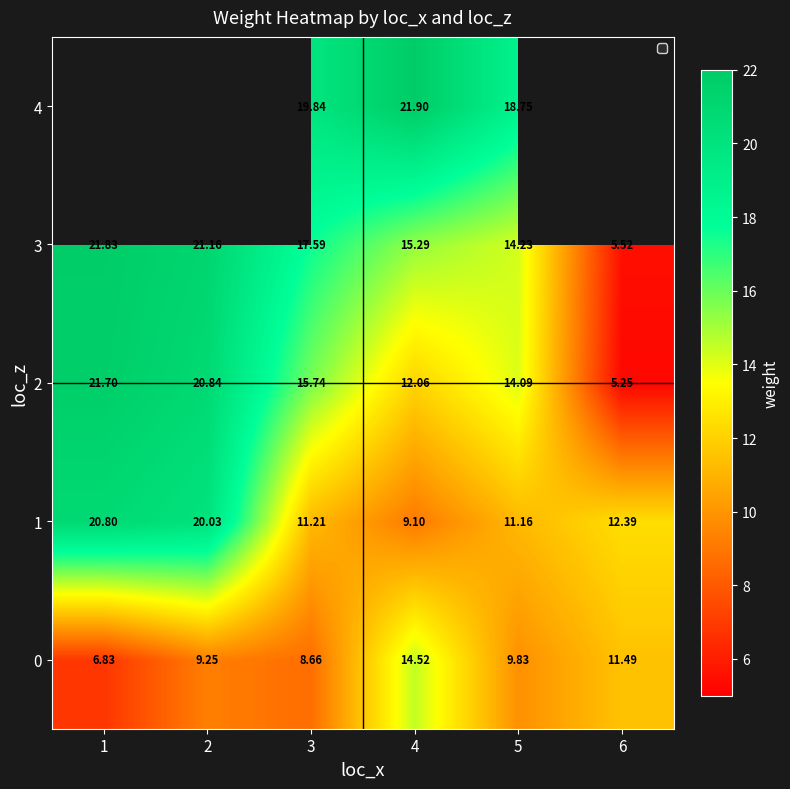

Is the value of 3 at 2 greater than the value of 1 at 1?

Yes